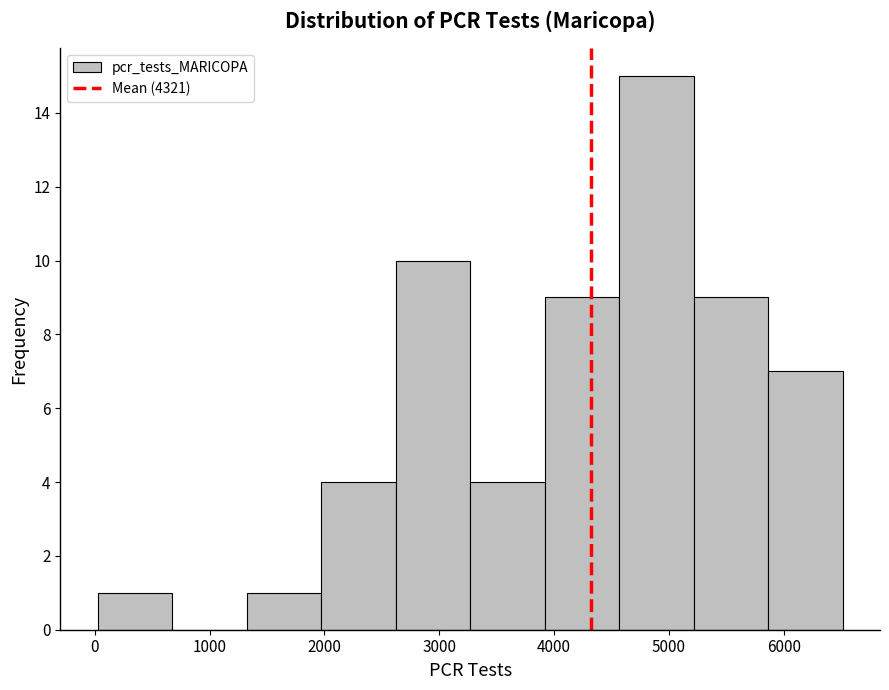

How tall is the bar that spans 5200 to 5900 on the x-axis? Neither the bar edges nor the heights are printed on the chart, so give them approximately, as read against the axes.

9